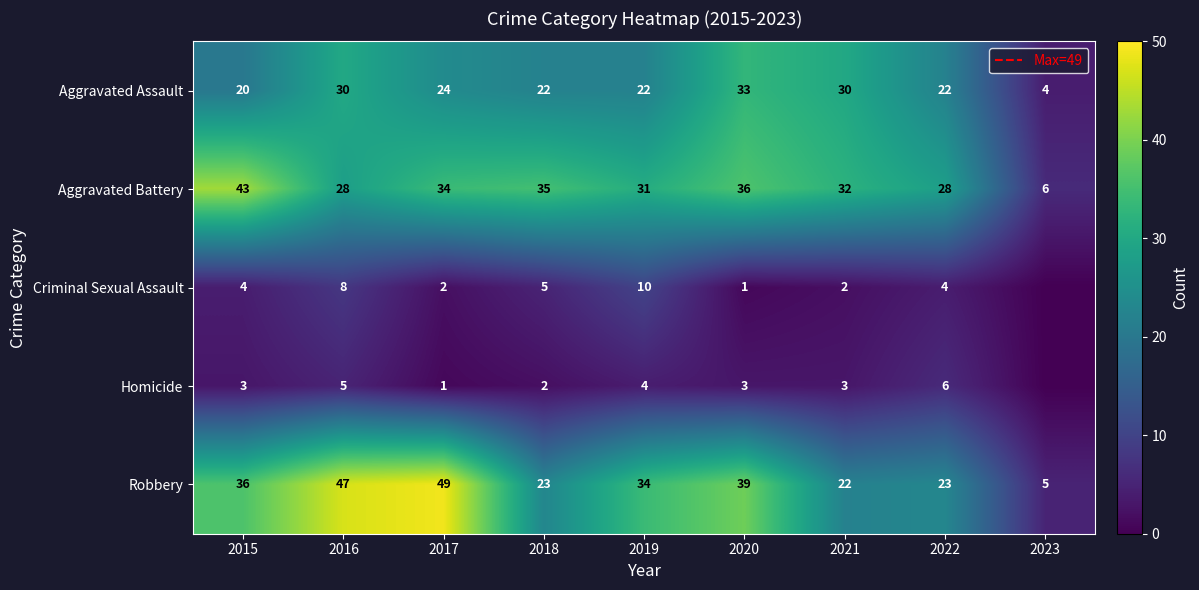

What is the sum of all Homicide values?

27